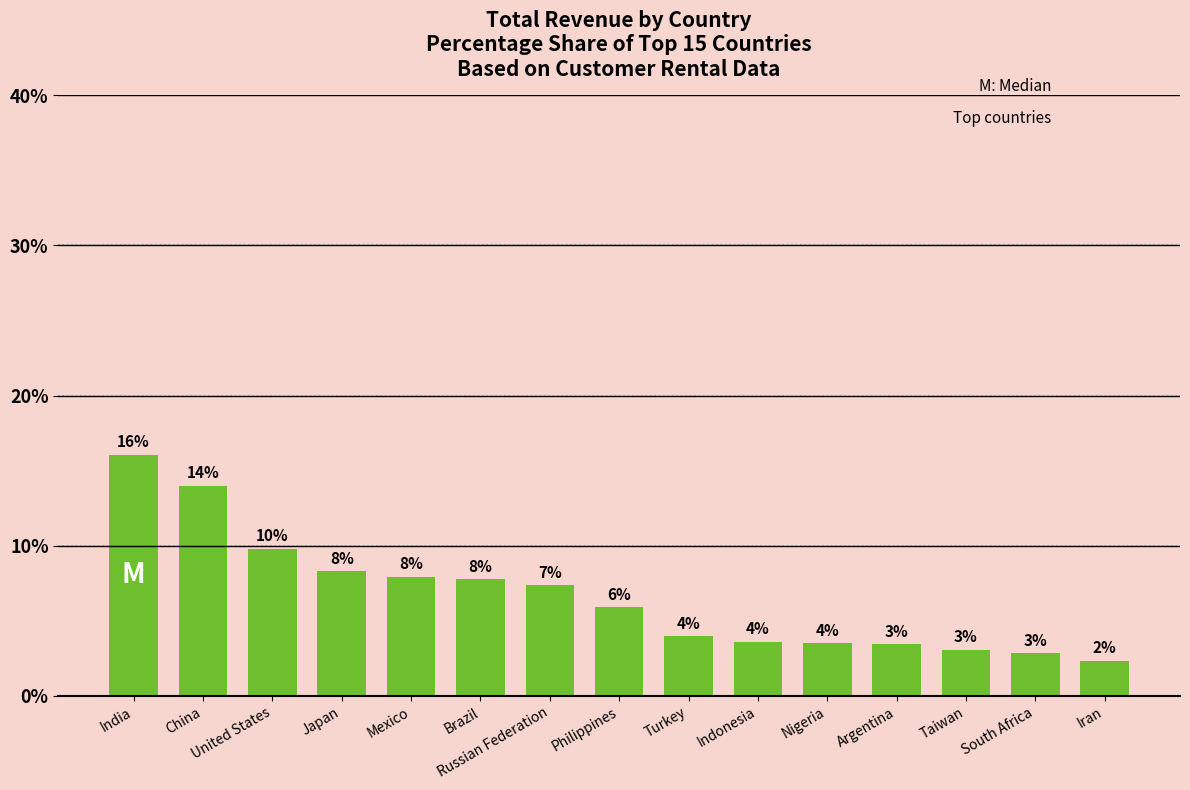

Reading left to right, what are all the values shown in this chart?

India=16.1	China=14.0	United States=9.8	Japan=8.3	Mexico=7.9	Brazil=7.8	Russian Federation=7.4	Philippines=5.9	Turkey=4.0	Indonesia=3.6	Nigeria=3.5	Argentina=3.5	Taiwan=3.1	South Africa=2.8	Iran=2.3